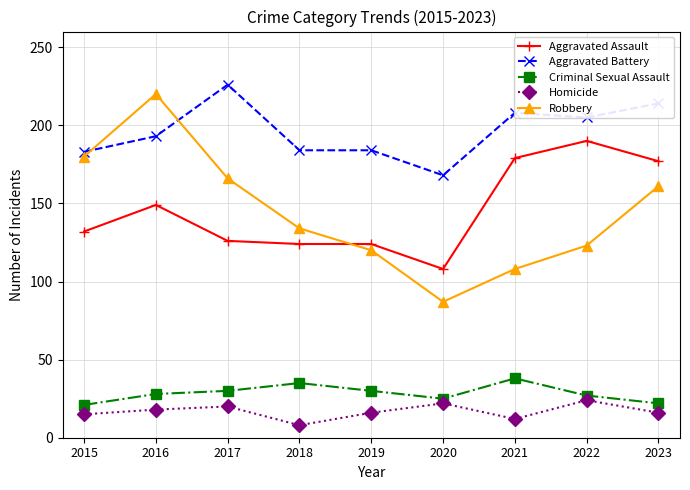

At which label is Aggravated Battery closest to 197?

2016